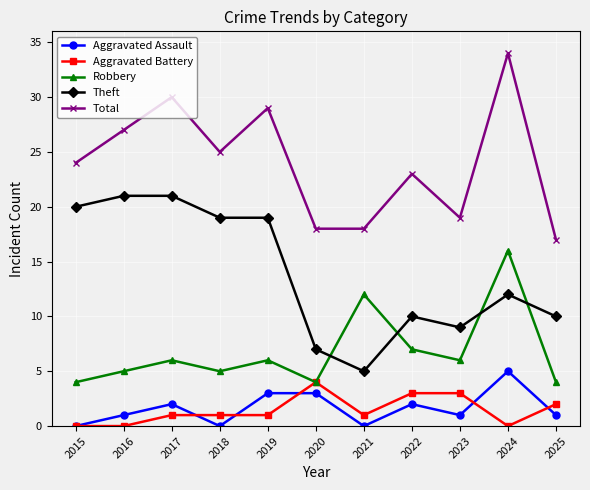

At which category does Total reach its first local valley?

2018